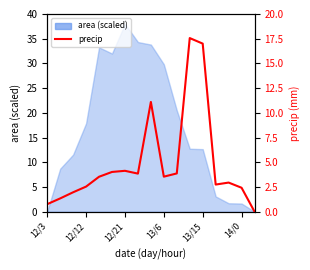

What position from the right is 7?

10